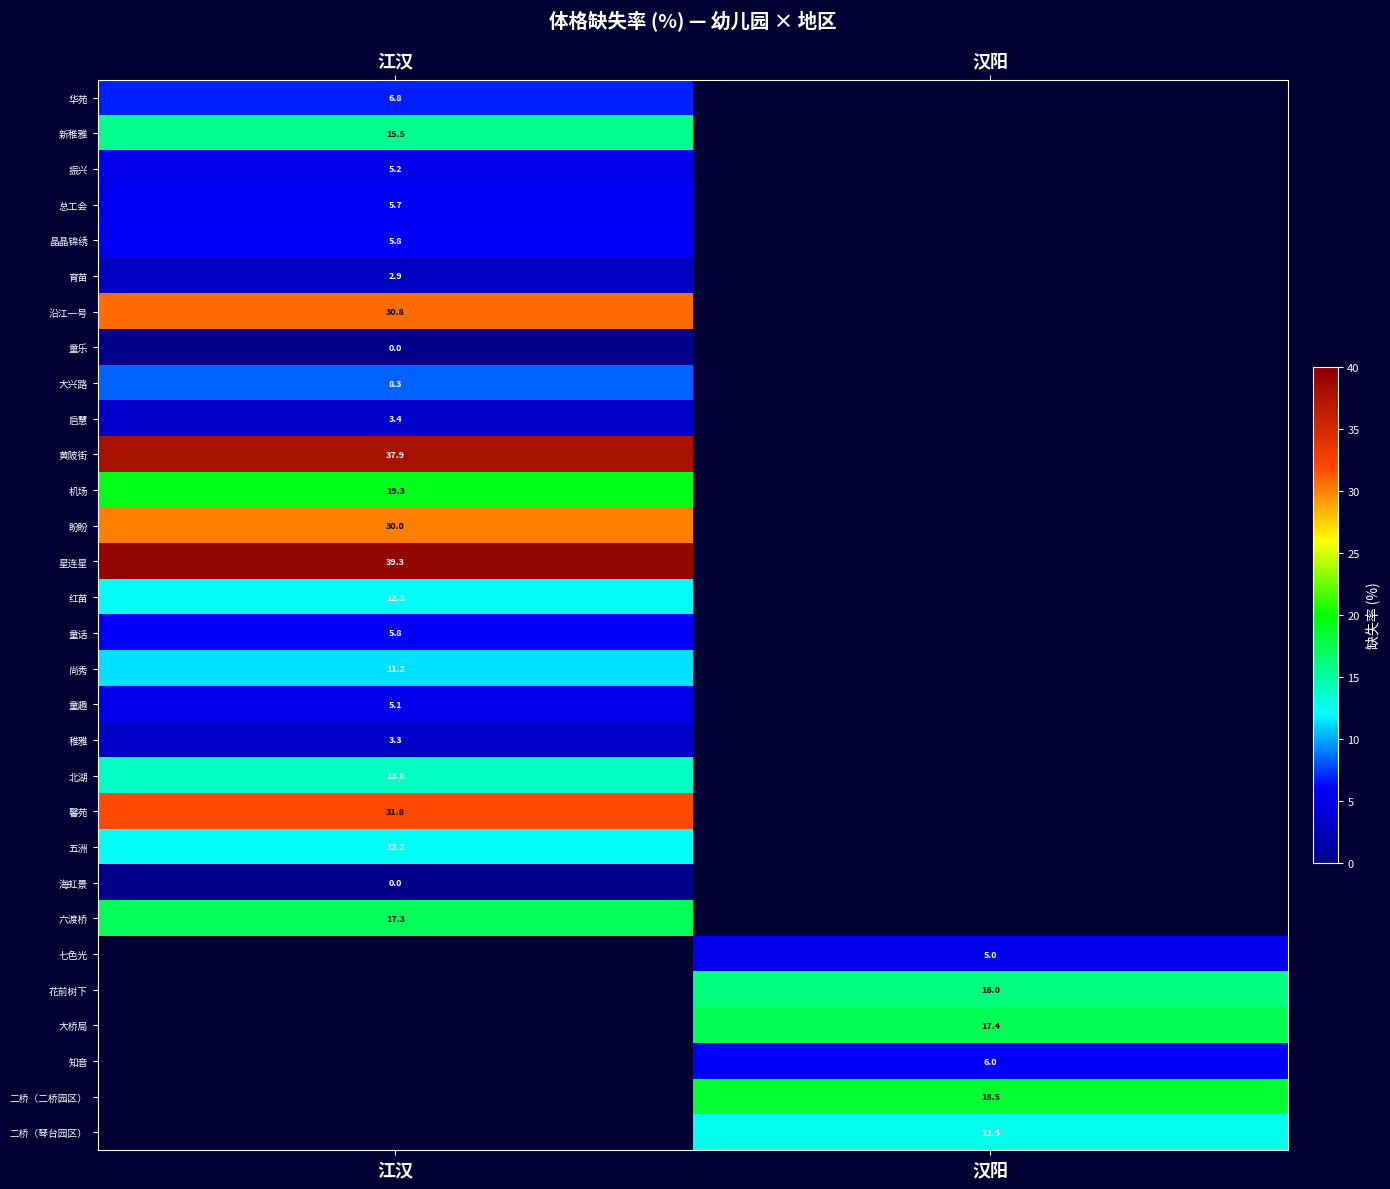

The 星连星 series shows 53.4 at 江汉. True or false?

False